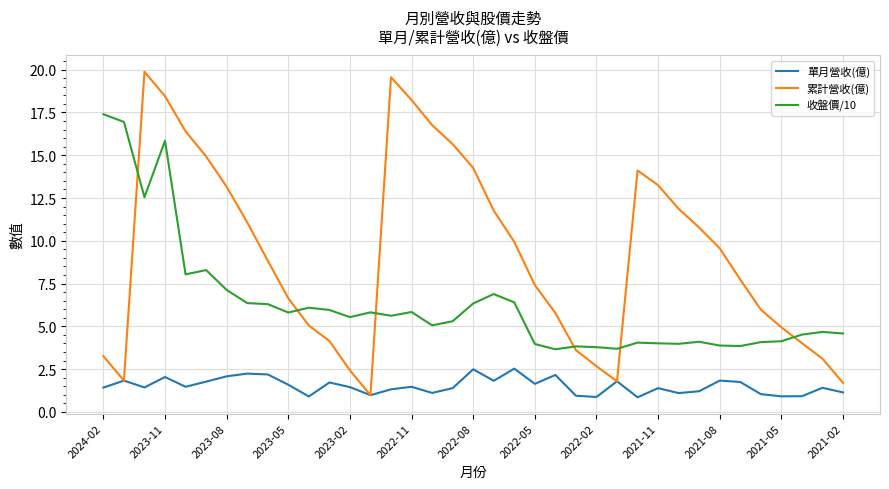

Rank the series by their average value, from lowest to highest.

單月營收(億), 收盤價/10, 累計營收(億)